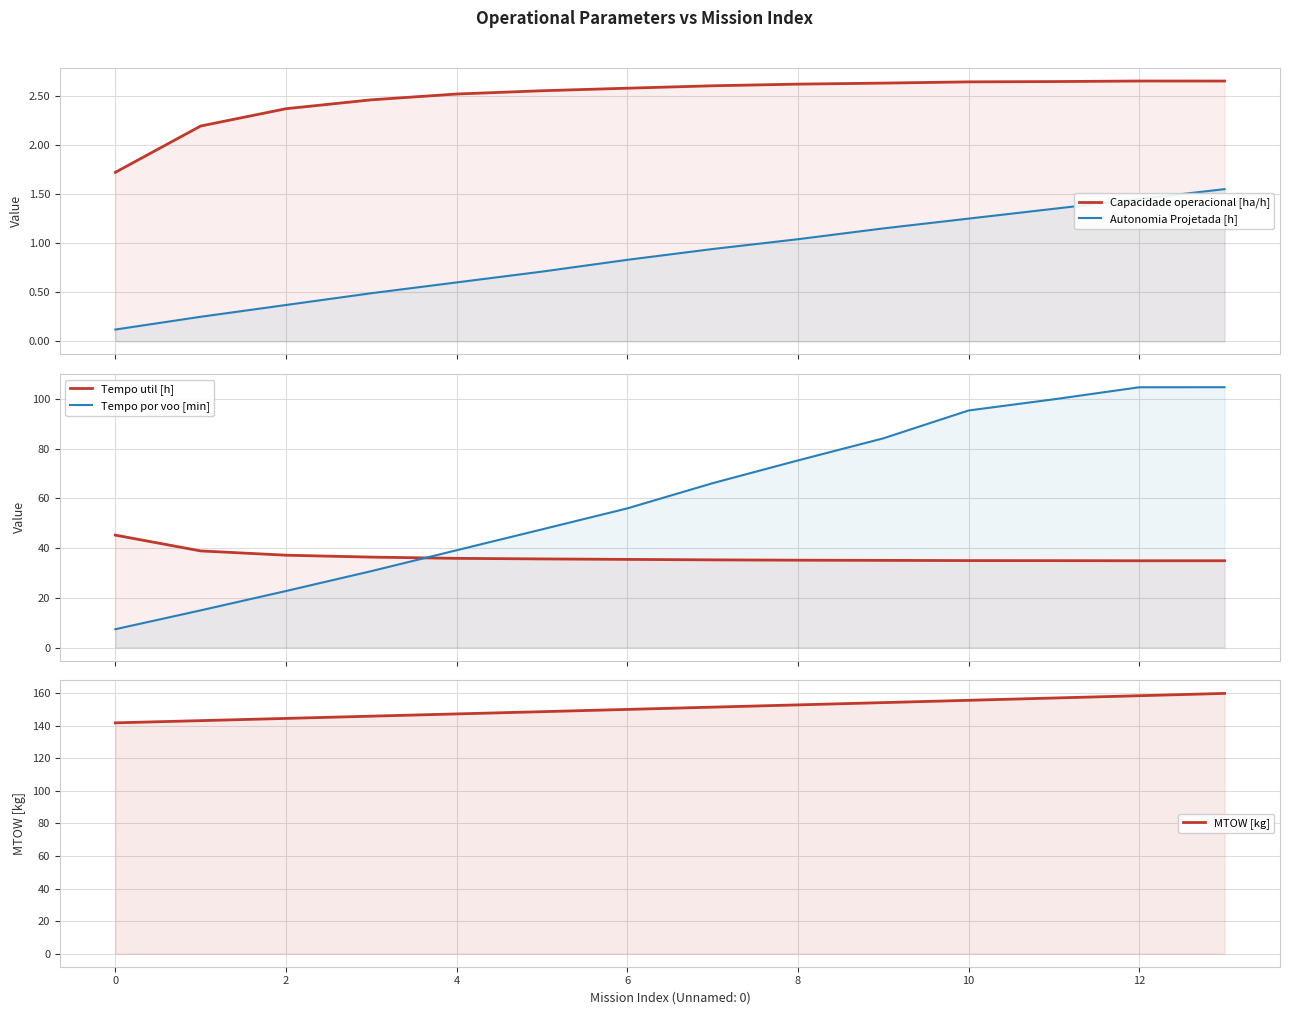

What is the greatest value displayed?

159.9